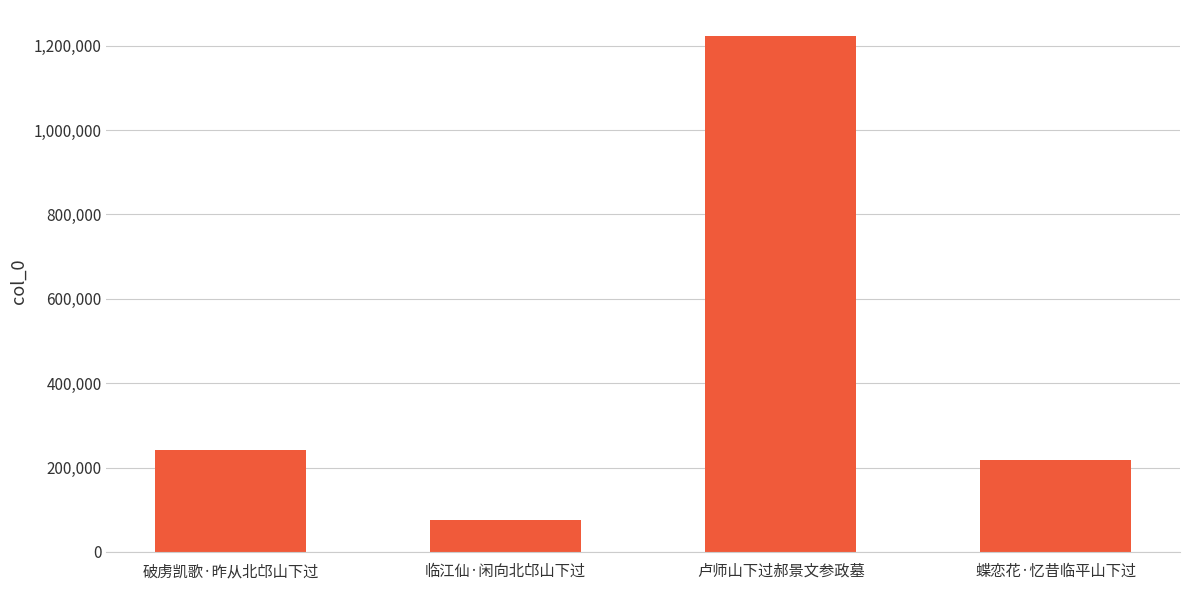

Reading left to right, what are all the values shown in this chart?

破虏凯歌·昨从北邙山下过=241865	临江仙·闲向北邙山下过=74443	卢师山下过郝景文参政墓=1223181	蝶恋花·忆昔临平山下过=218659